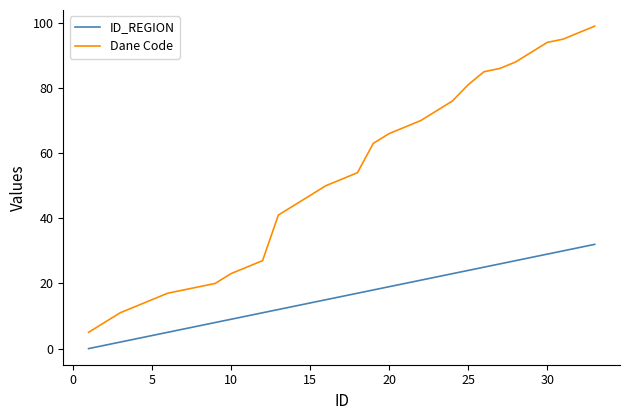

List the series in order of their peak value, lowest first.

ID_REGION, Dane Code